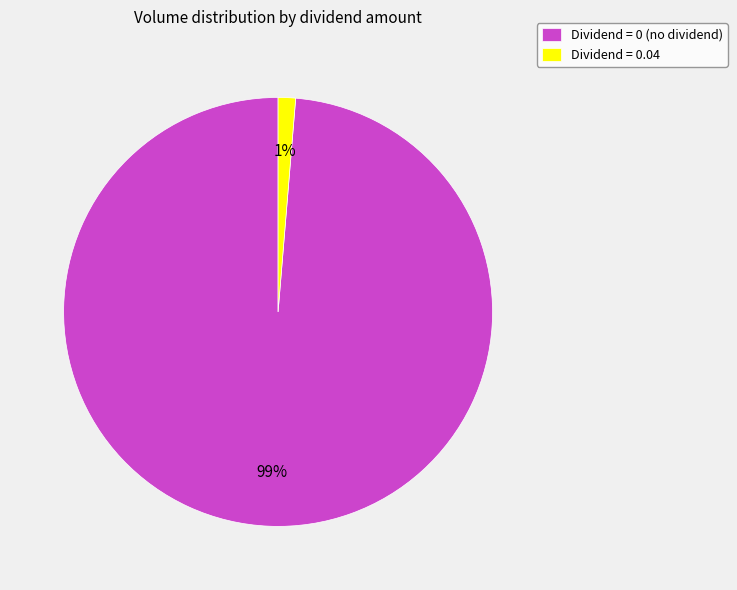

Is the sum of Dividend = 0.04 and Dividend = 0 (no dividend) greater than half?

Yes